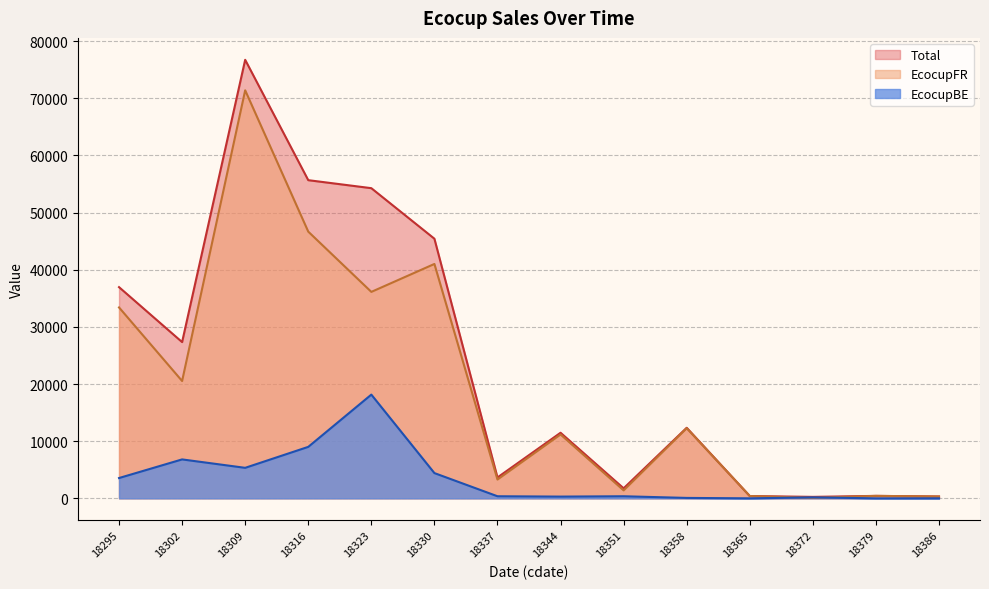

How many interior local valleys does the EcocupFR series have?

5